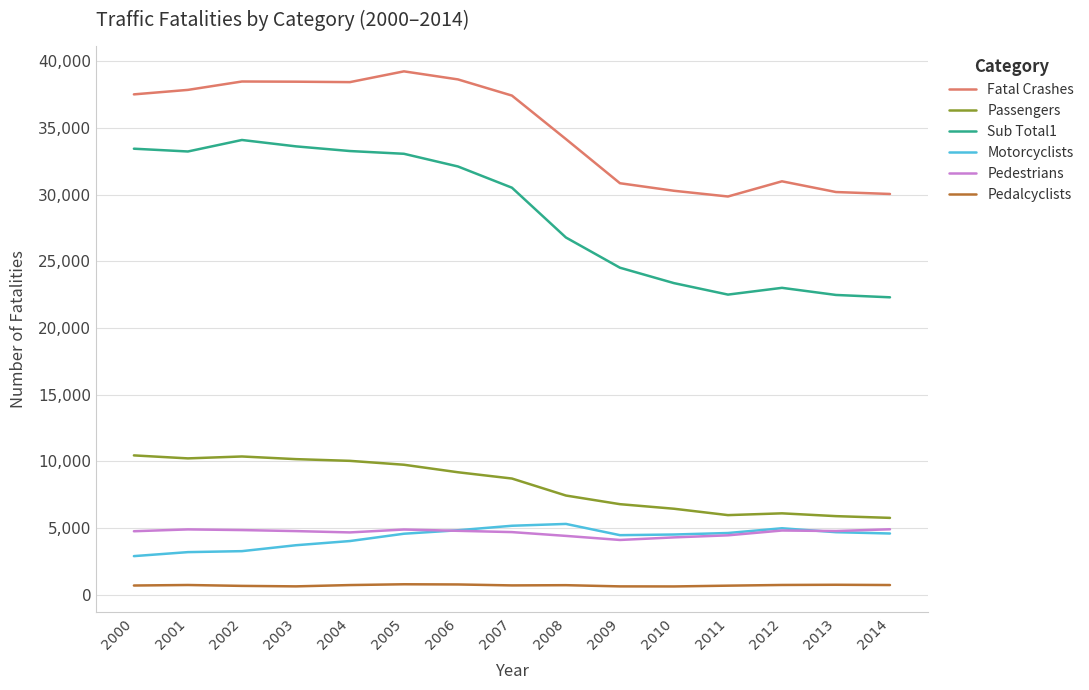

True or false: Sub Total1 has a value of 22483 at 2013.

True